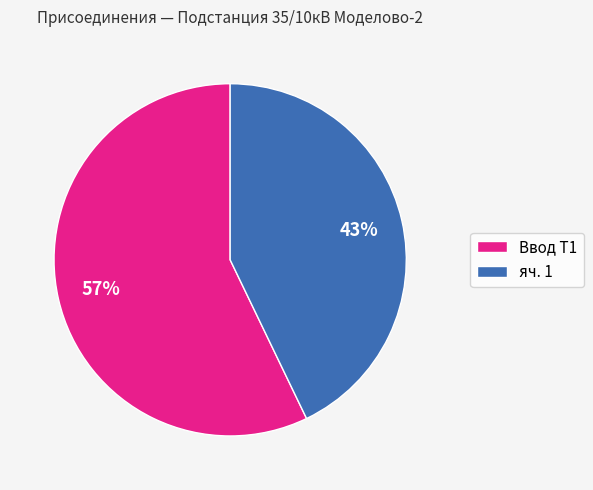

How many segments does this pie chart have?

2